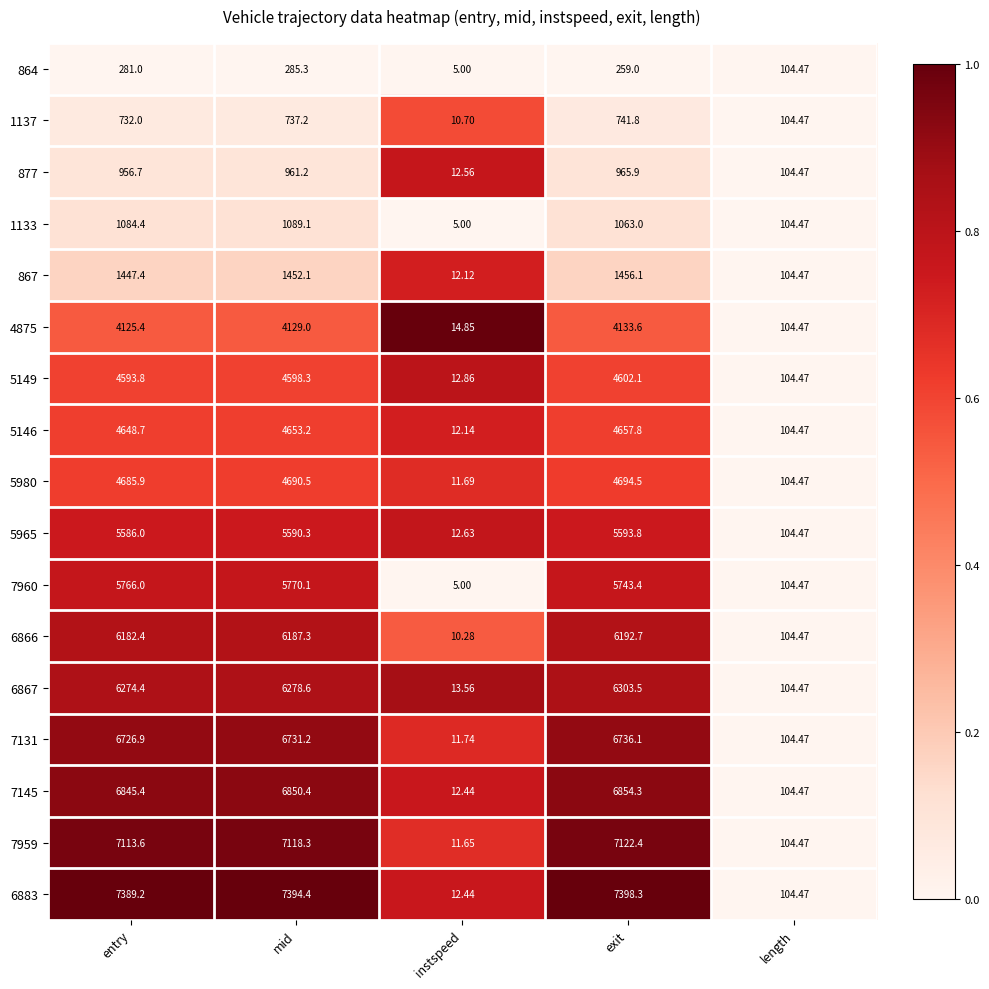

Rank the series at entry from highest to lowest value.

6883, 7959, 7145, 7131, 6867, 6866, 7960, 5965, 5980, 5146, 5149, 4875, 867, 1133, 877, 1137, 864